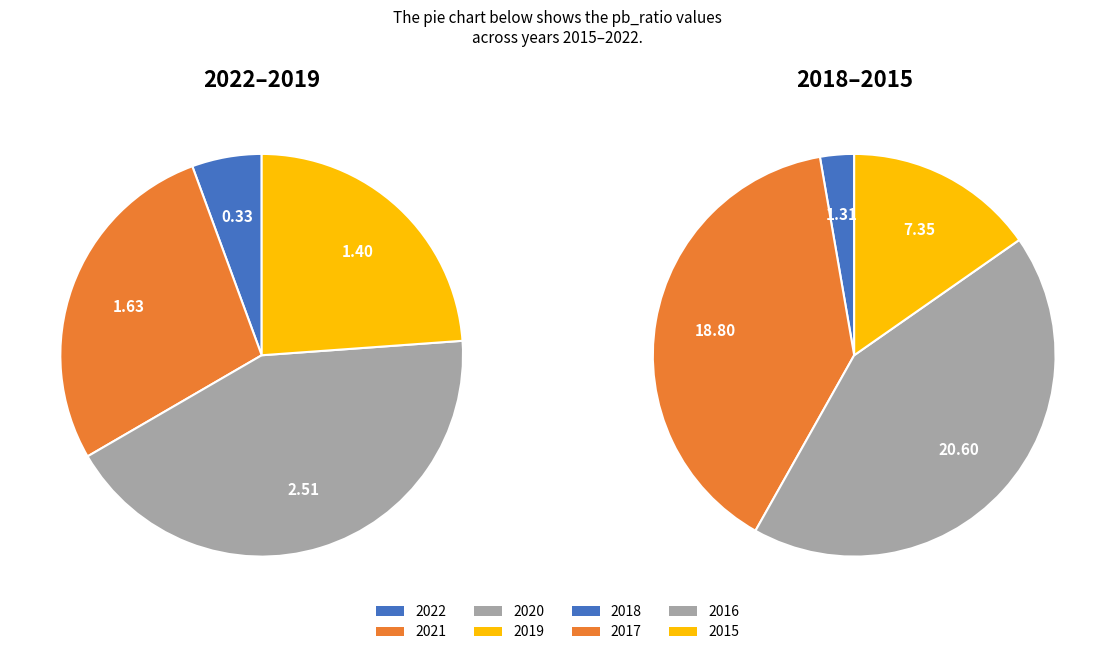

True or false: 2021 accounts for 3% of the total.

True